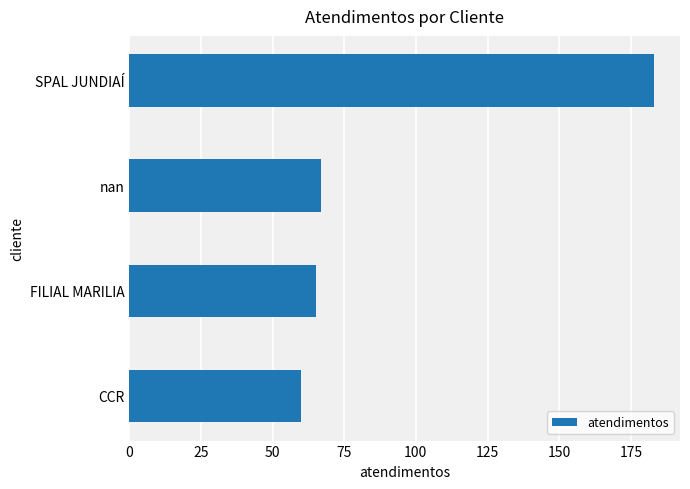

How many series are shown in this chart?

1